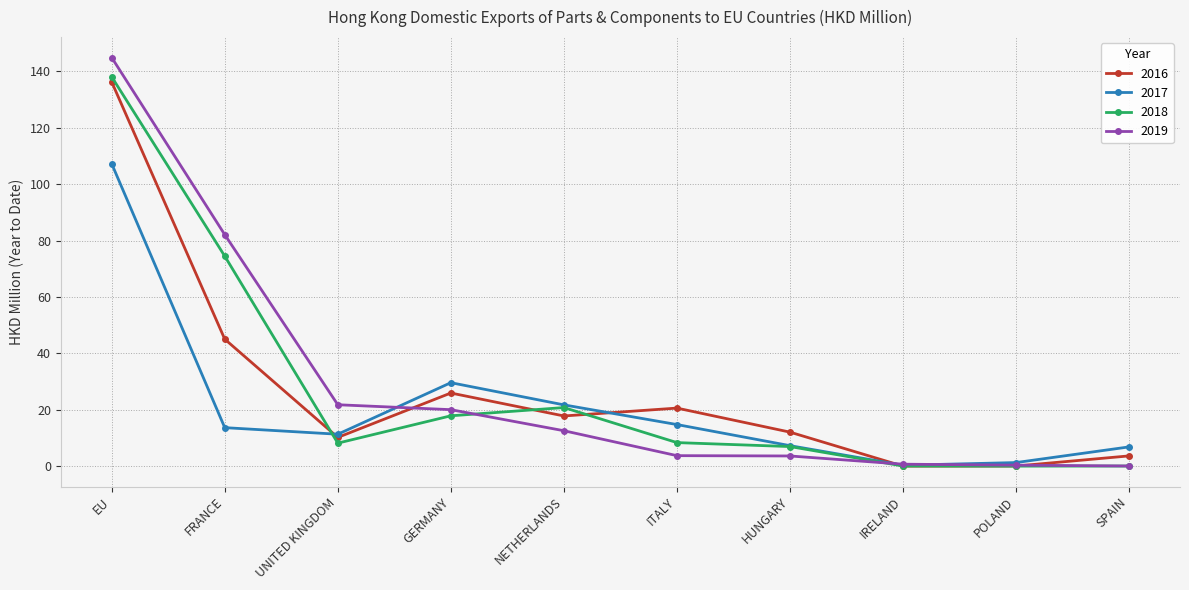

How many values in the 2017 series are below 13?

5